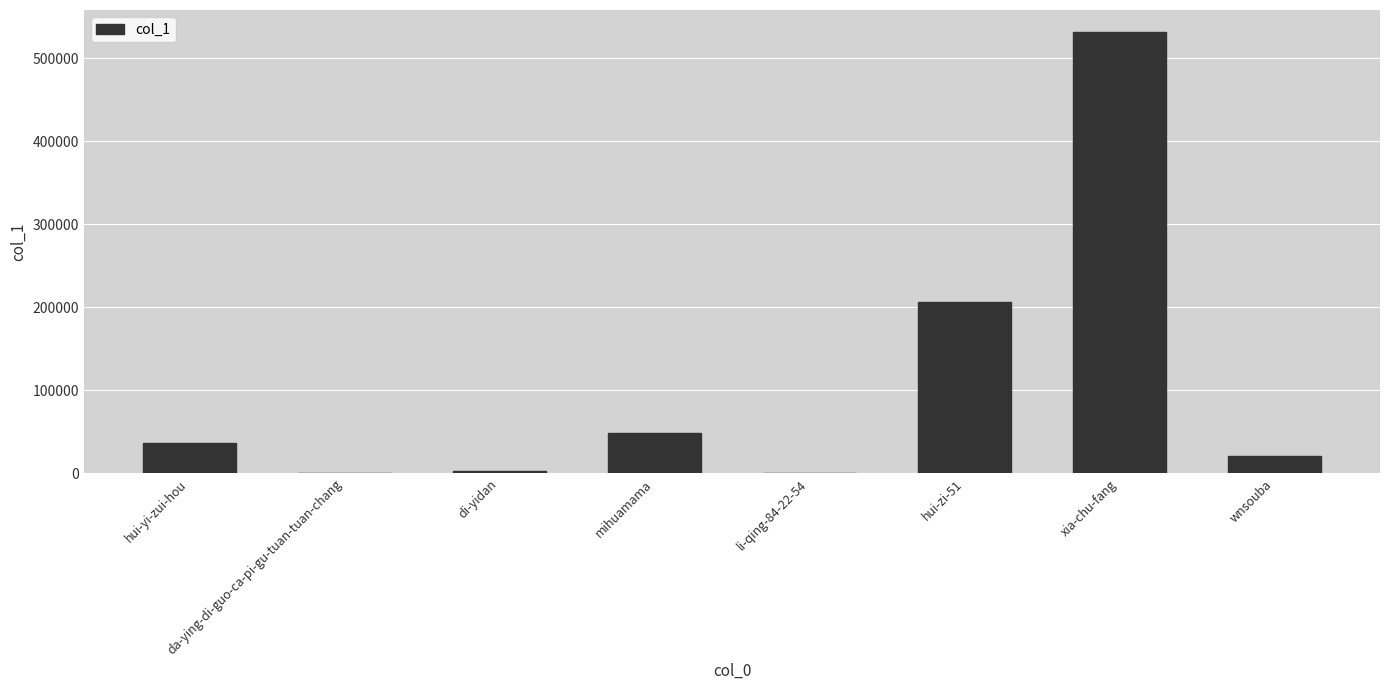

Approximately how many times larger is the value at hui-yi-zui-hou compared to wnsouba?

1.8